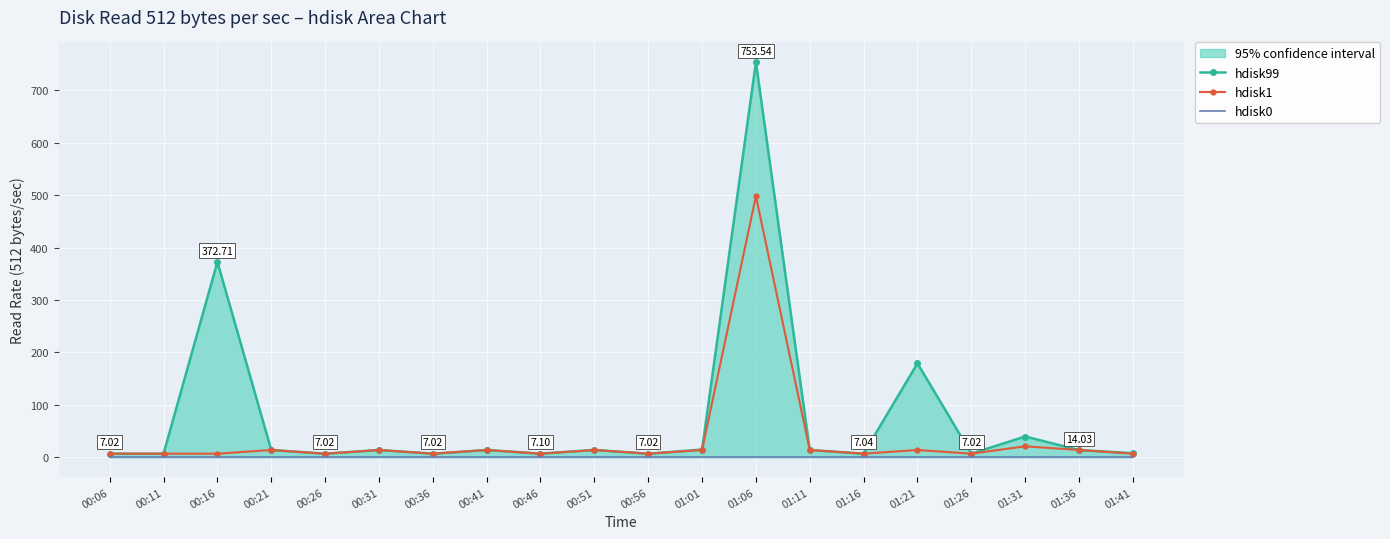

List the series in order of their overall mean, highest first.

hdisk99, hdisk1, hdisk0